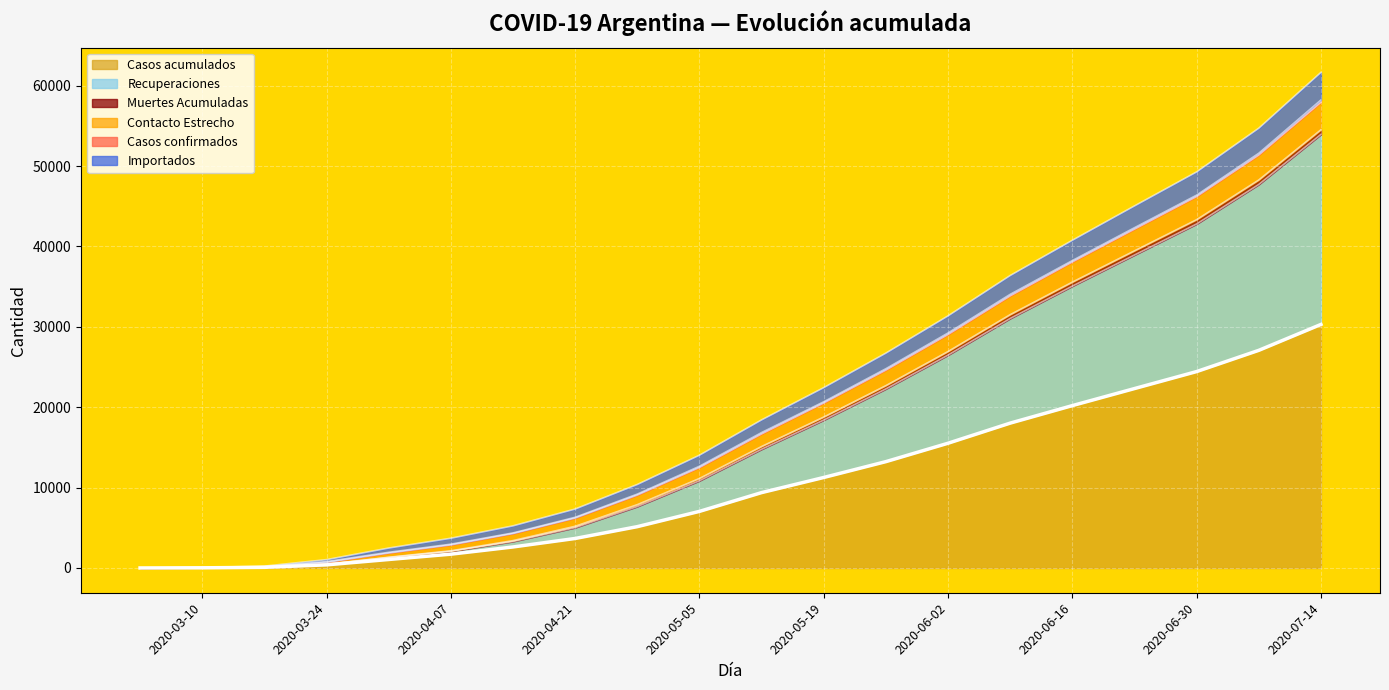

List the labels in order of Recuperaciones value, largest first.

2020-07-14, 2020-07-07, 2020-06-30, 2020-06-23, 2020-06-16, 2020-06-09, 2020-06-02, 2020-05-26, 2020-05-19, 2020-05-12, 2020-05-05, 2020-04-28, 2020-04-21, 2020-04-14, 2020-04-07, 2020-03-31, 2020-03-24, 2020-03-17, 2020-03-10, 2020-03-03